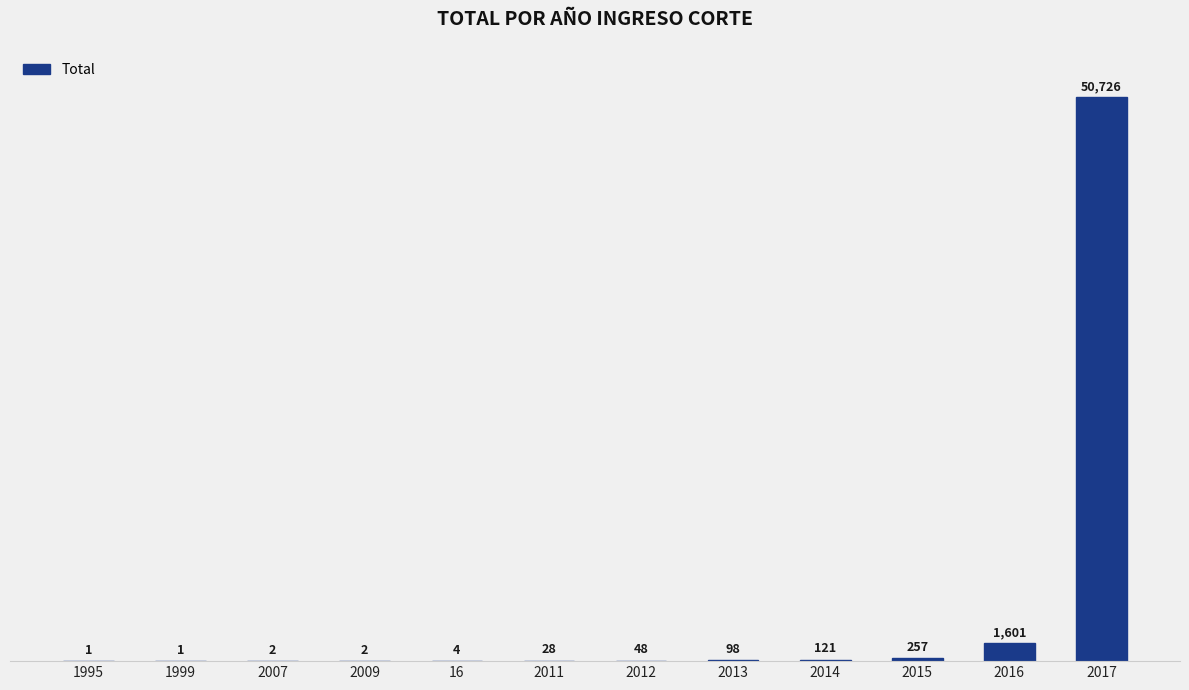

Are the bars grouped side by side (vs. stacked)?

No